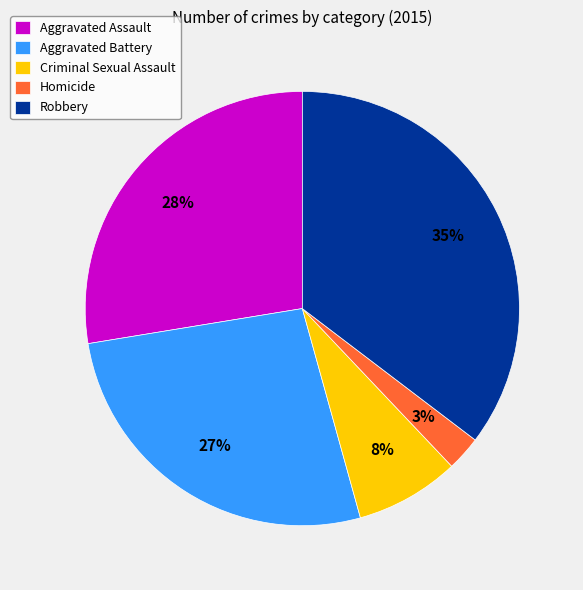

Is Criminal Sexual Assault the majority of the pie?

No